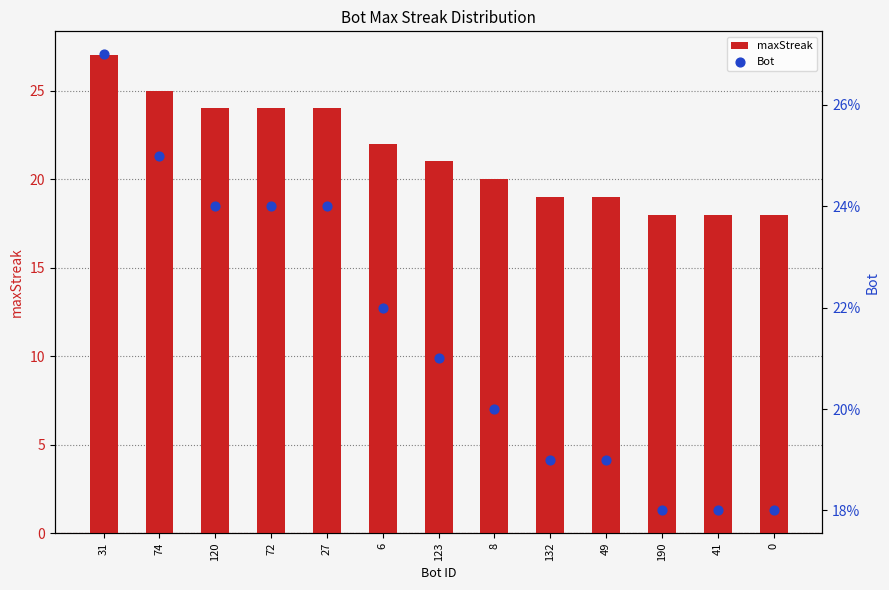

Which series has the widest spread of Y values?

maxStreak